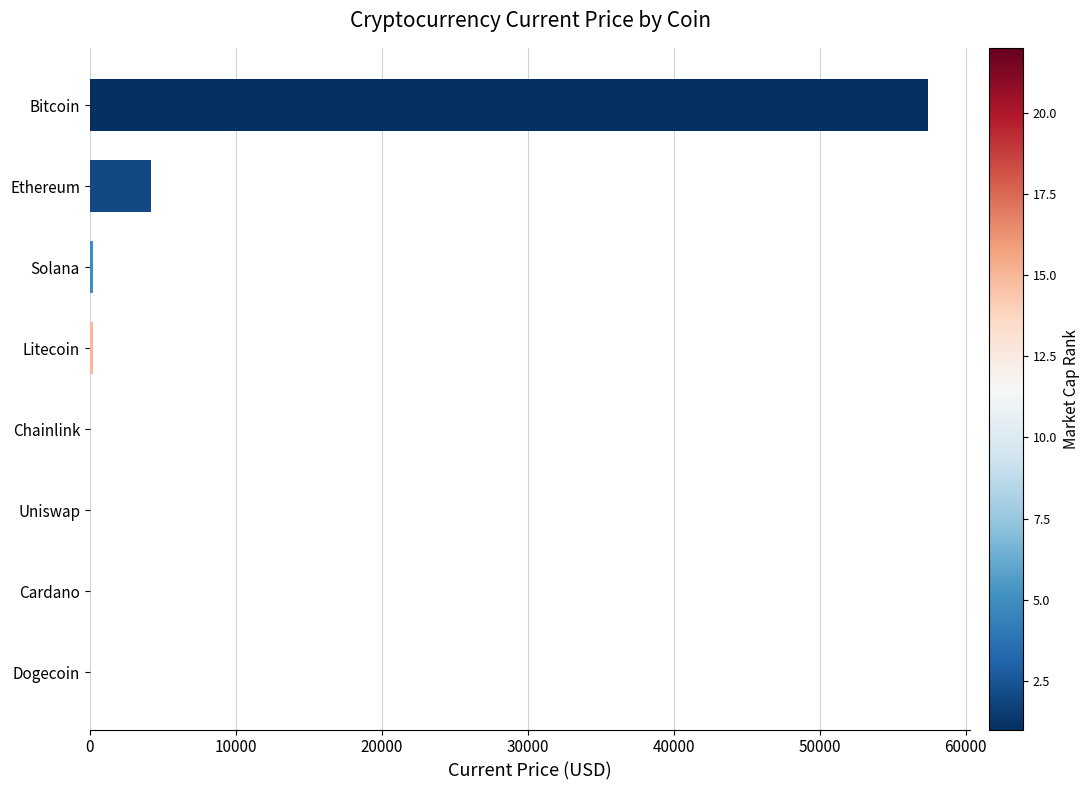

Between Cardano and Ethereum, which is larger?

Ethereum